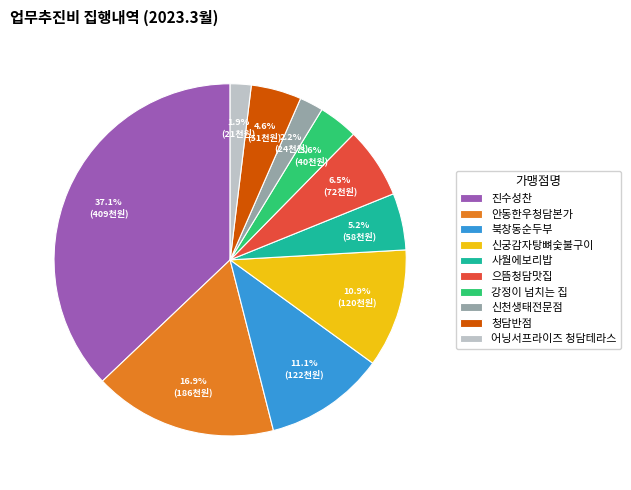

What percentage is the 북창동순두부 slice, to the nearest percent?

11%